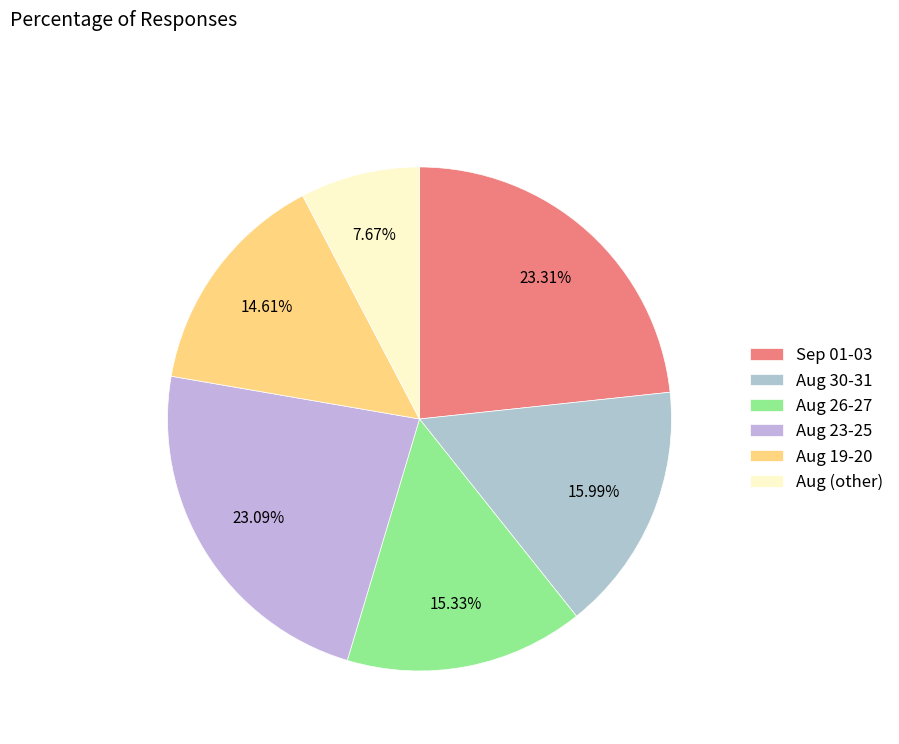

How many segments does this pie chart have?

6